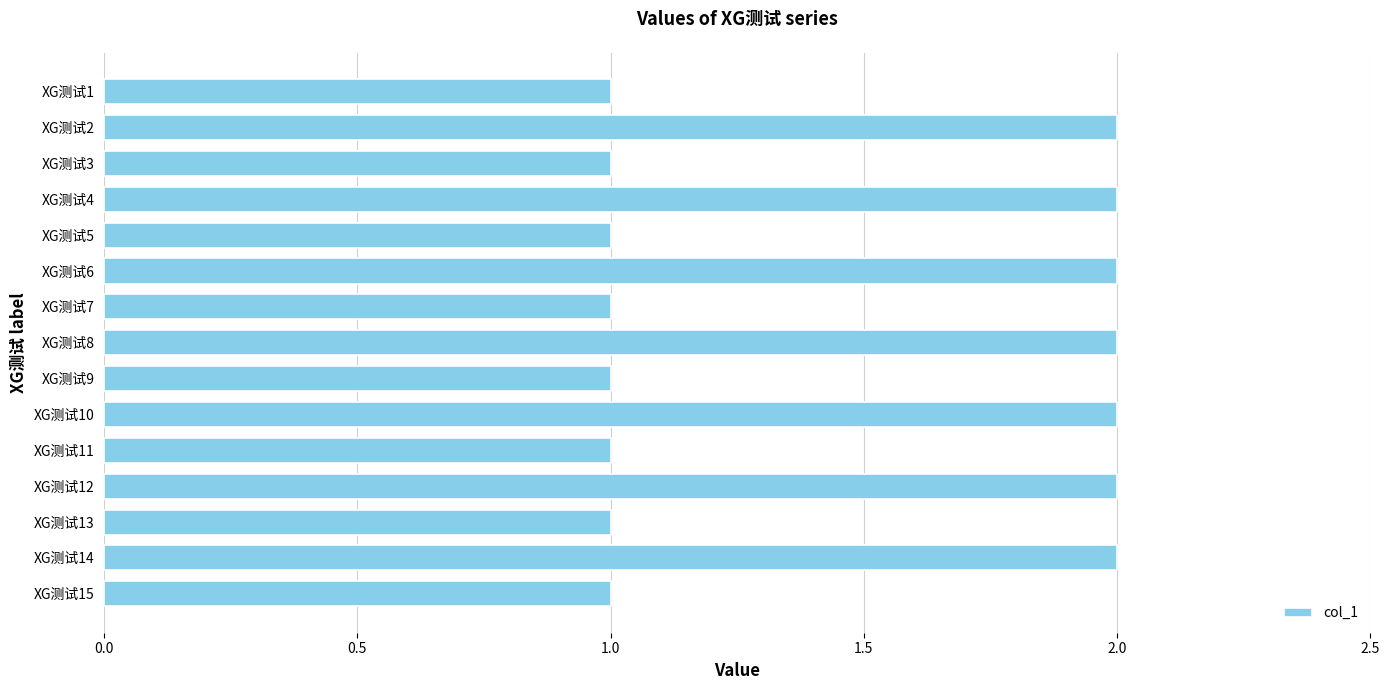

The value at XG测试10 is 3. True or false?

False